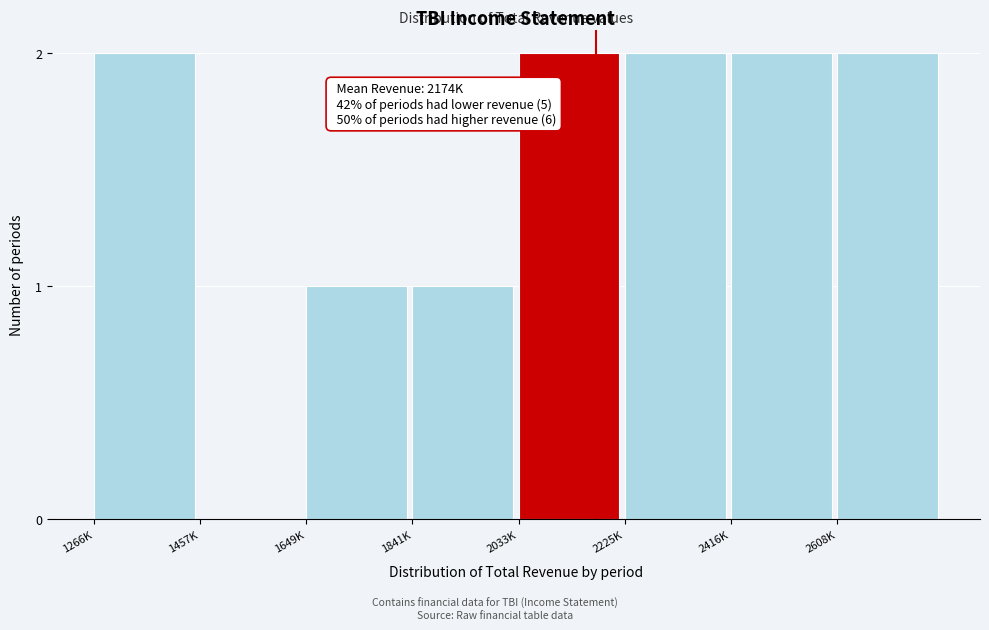

Reading left to right, transcribe all the data shown in this chart.

1266K=2	1457K=0	1649K=1	1841K=1	2033K=2	2225K=2	2416K=2	2608K=2